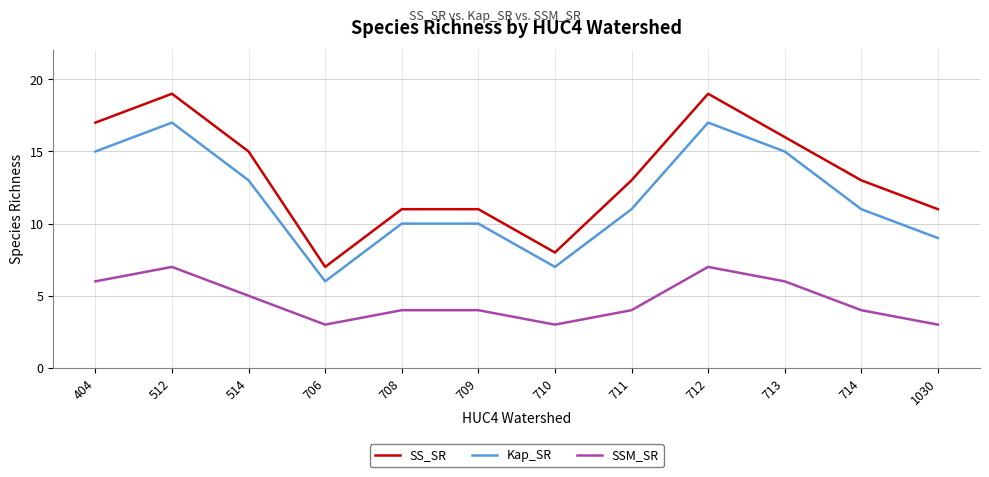

Reading left to right, list all the values displayed in this chart.

SS_SR: 404=17	512=19	514=15	706=7	708=11	709=11	710=8	711=13	712=19	713=16	714=13	1030=11
Kap_SR: 404=15	512=17	514=13	706=6	708=10	709=10	710=7	711=11	712=17	713=15	714=11	1030=9
SSM_SR: 404=6	512=7	514=5	706=3	708=4	709=4	710=3	711=4	712=7	713=6	714=4	1030=3